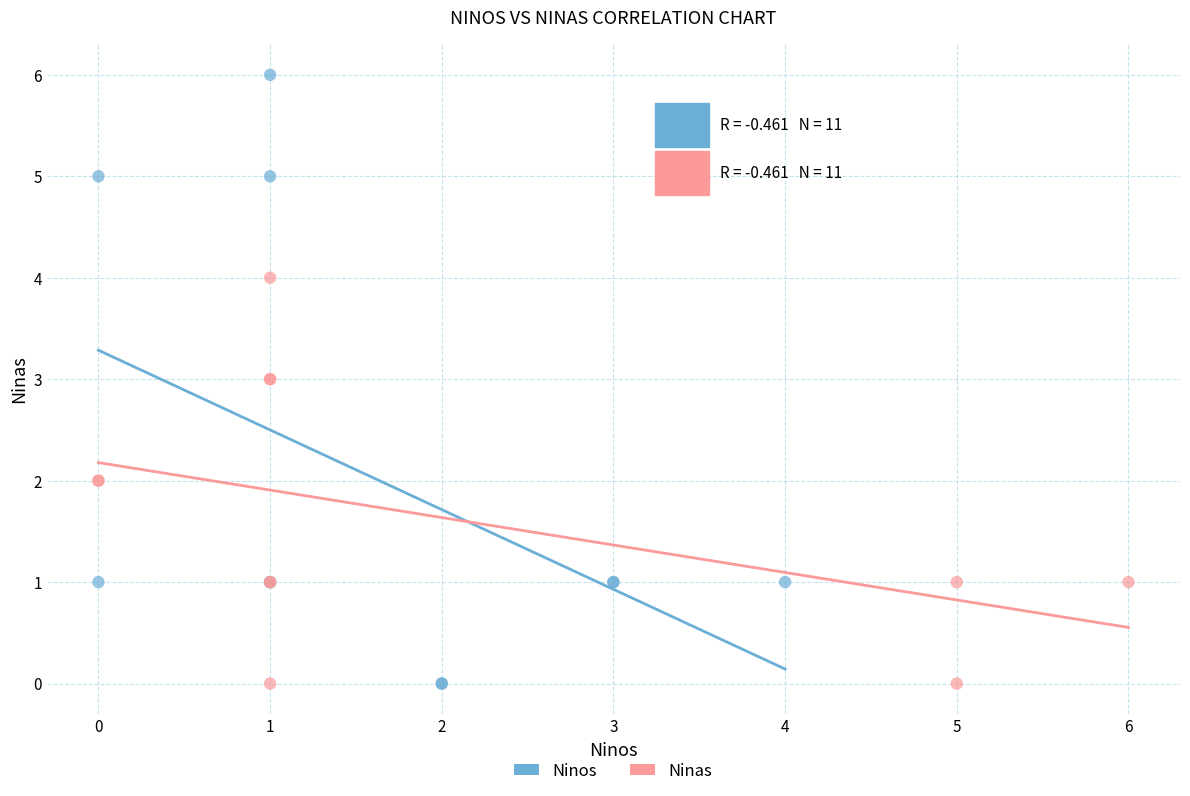

Which series contains the highest Y value?

Ninos